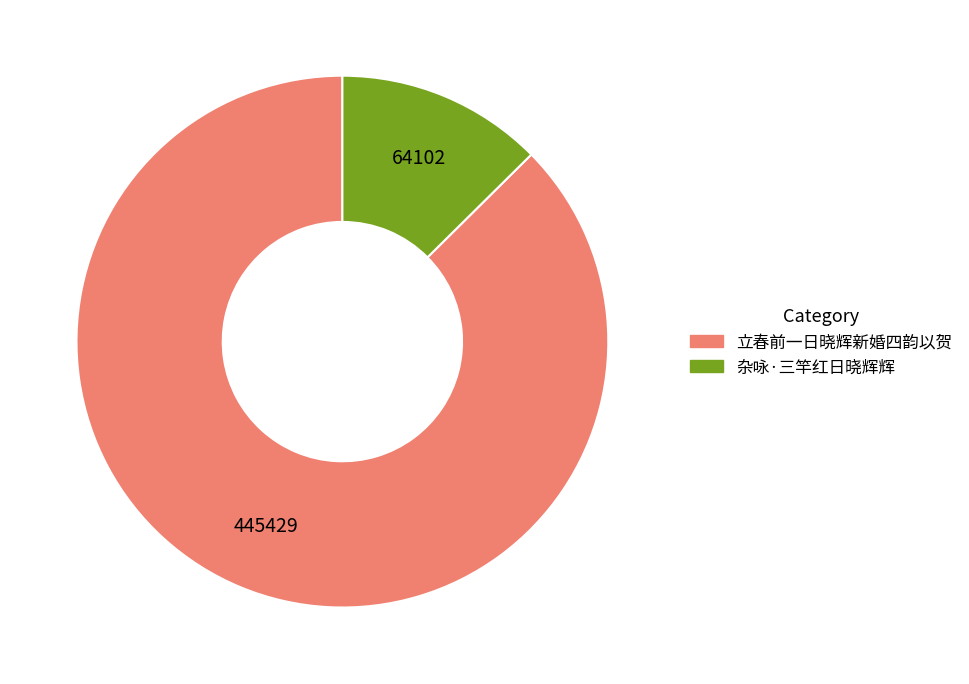

Combined, do 立春前一日晓辉新婚四韵以贺 and 杂咏·三竿红日晓辉辉 account for over 50%?

Yes